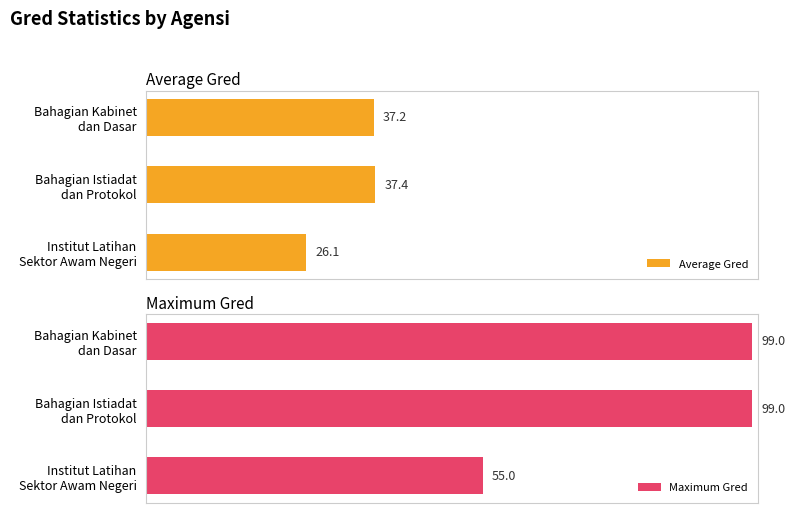

What is the maximum value for Maximum Gred?

99.0